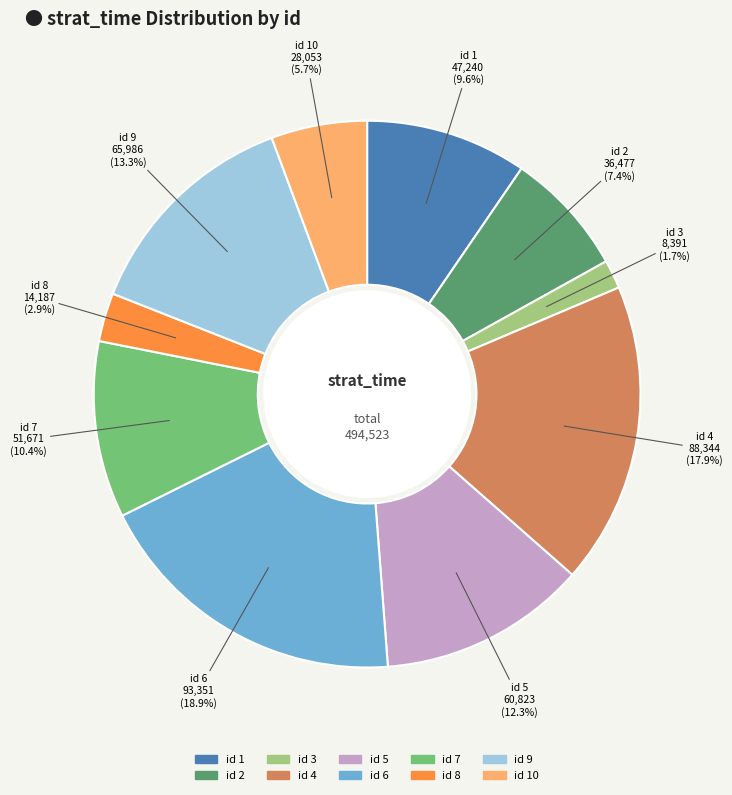

Does id 4 account for over 50% of the chart?

No